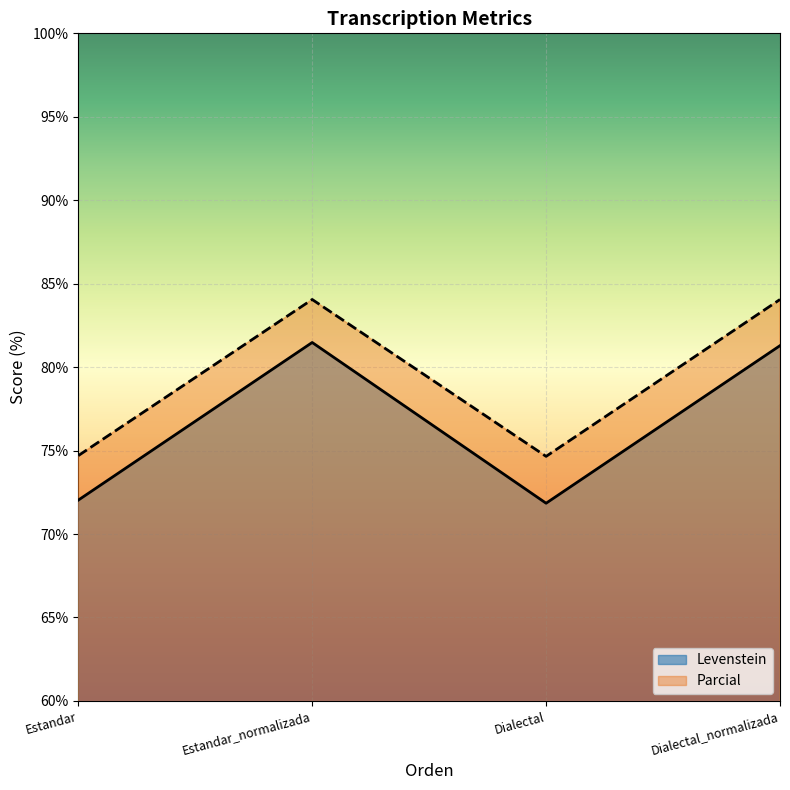

Reading left to right, transcribe all the data shown in this chart.

Levenstein: 72.0	81.5	71.8	81.3
Parcial: 74.7	84.1	74.7	84.1